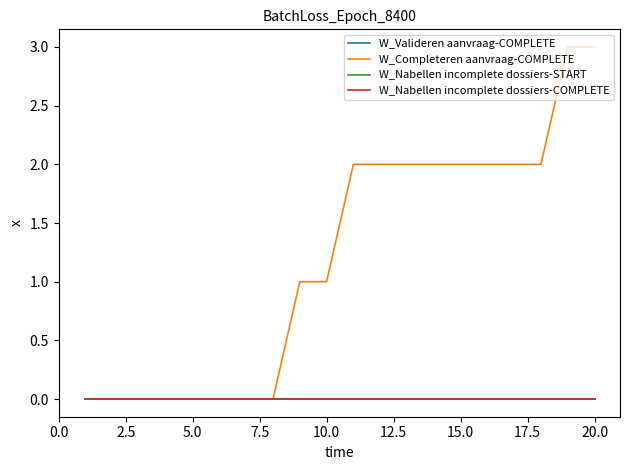

Does the chart display data point markers on the line(s)?

No